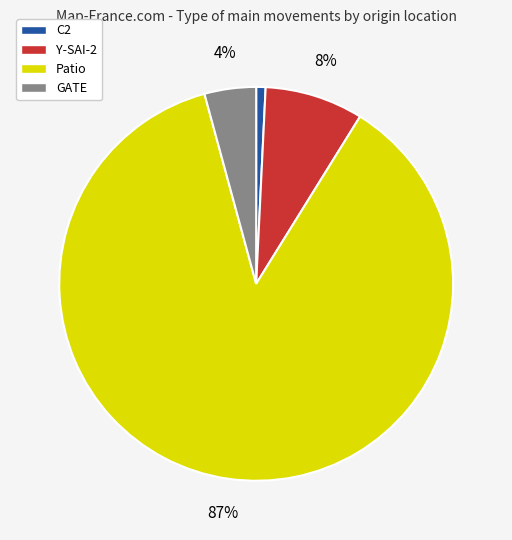

How many segments does this pie chart have?

4